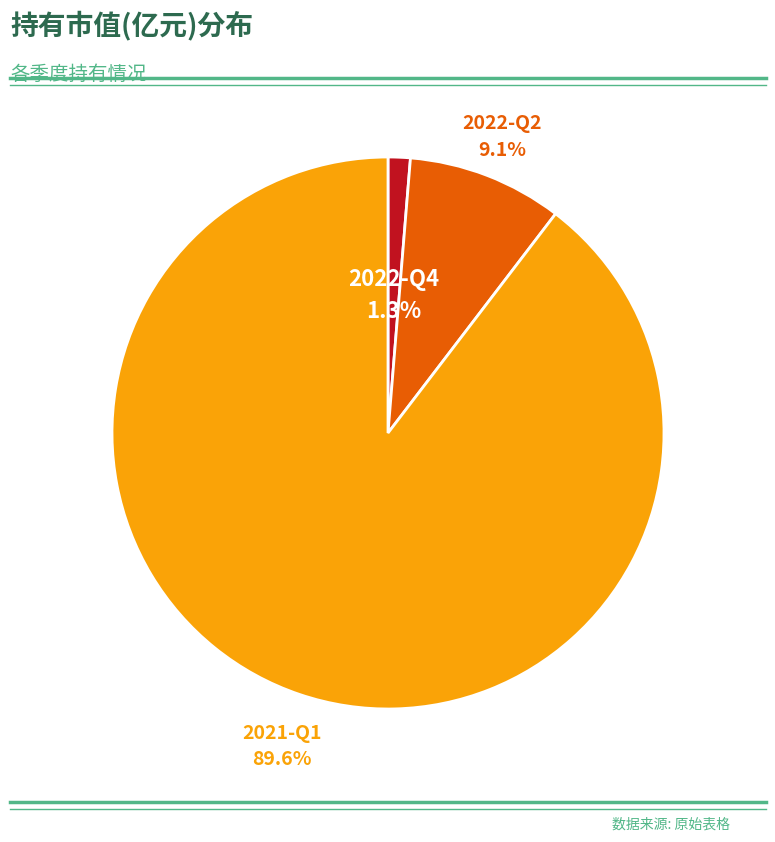

Is there a majority slice in this chart?

Yes